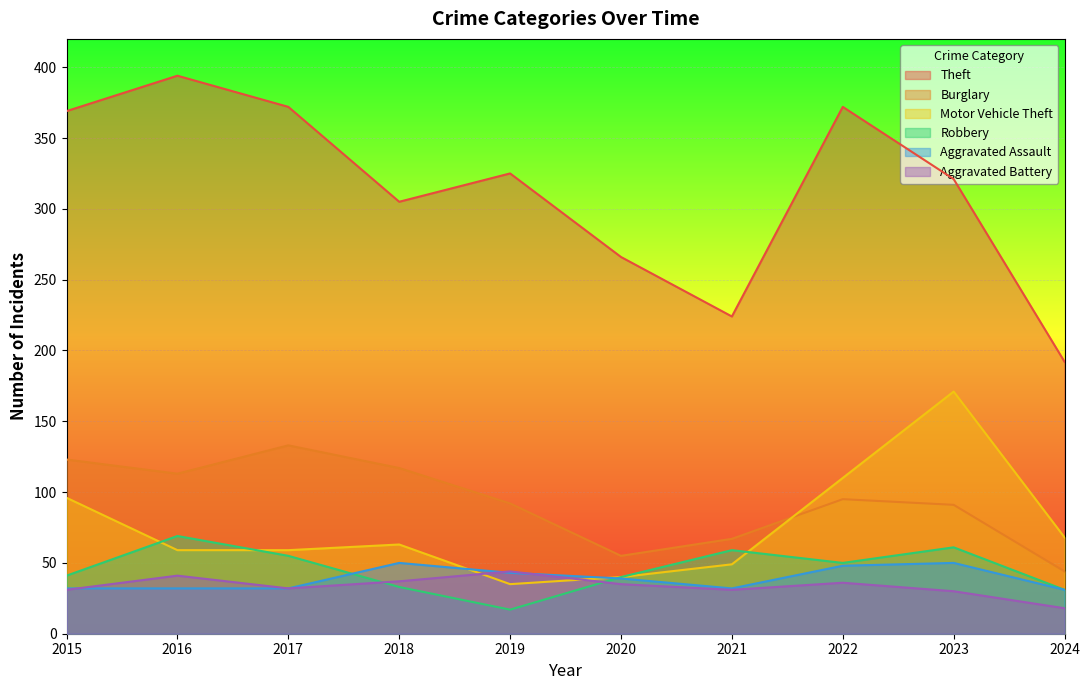

Reading left to right, extract all data points from this chart.

Theft: 369	394	372	305	325	266	224	372	321	192
Burglary: 123	113	133	117	92	55	67	95	91	44
Motor Vehicle Theft: 96	59	59	63	35	40	49	110	171	68
Robbery: 41	69	55	33	17	40	59	50	61	31
Aggravated Assault: 32	32	32	50	43	39	32	48	50	31
Aggravated Battery: 31	41	32	37	44	35	31	36	30	18